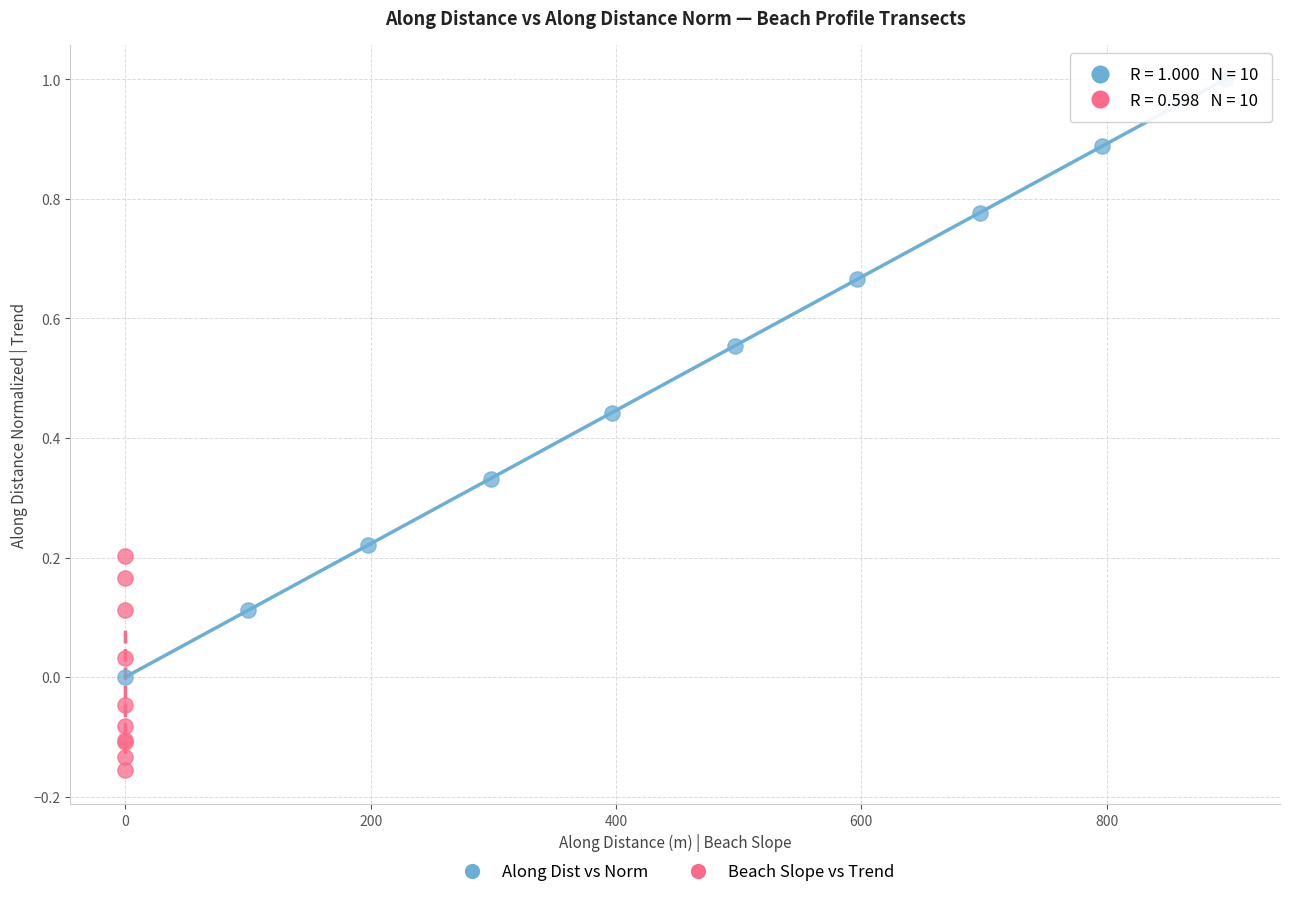

Which series contains the highest Y value?

Along Dist vs Norm